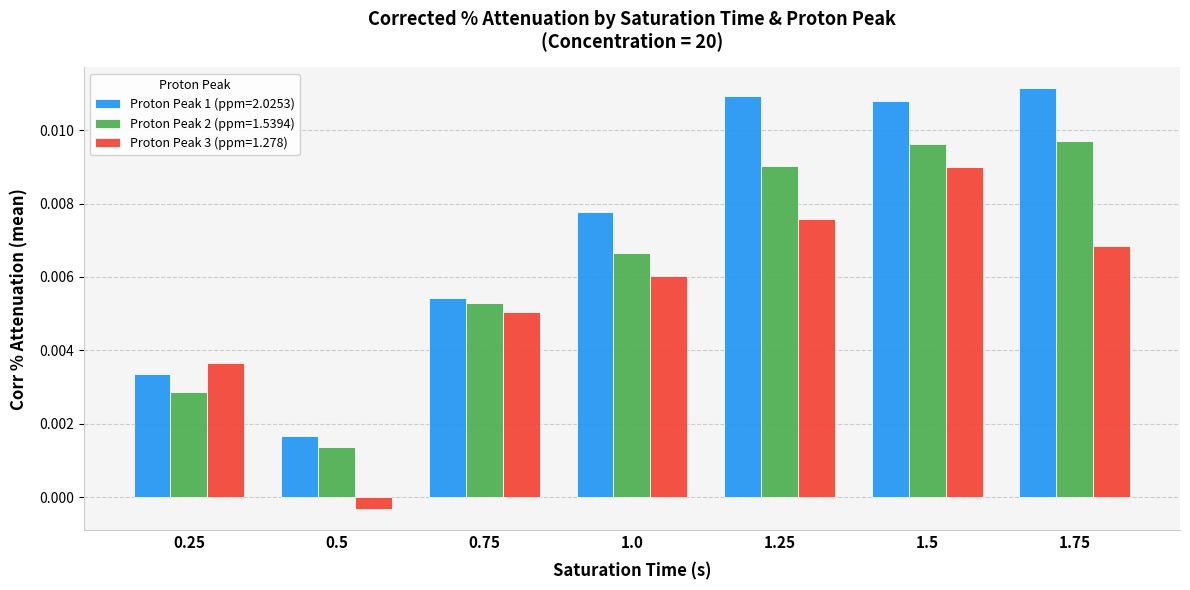

Which series changed the most between 0.75 and 1.75?

Proton Peak 1 (ppm=2.0253)